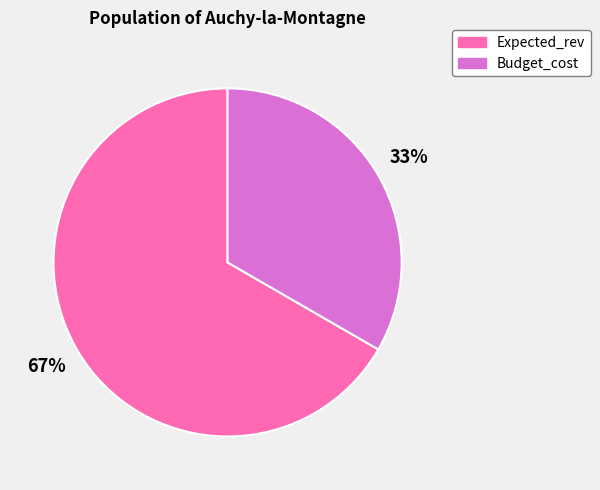

Is it true that Expected_rev is 67% of the pie?

True